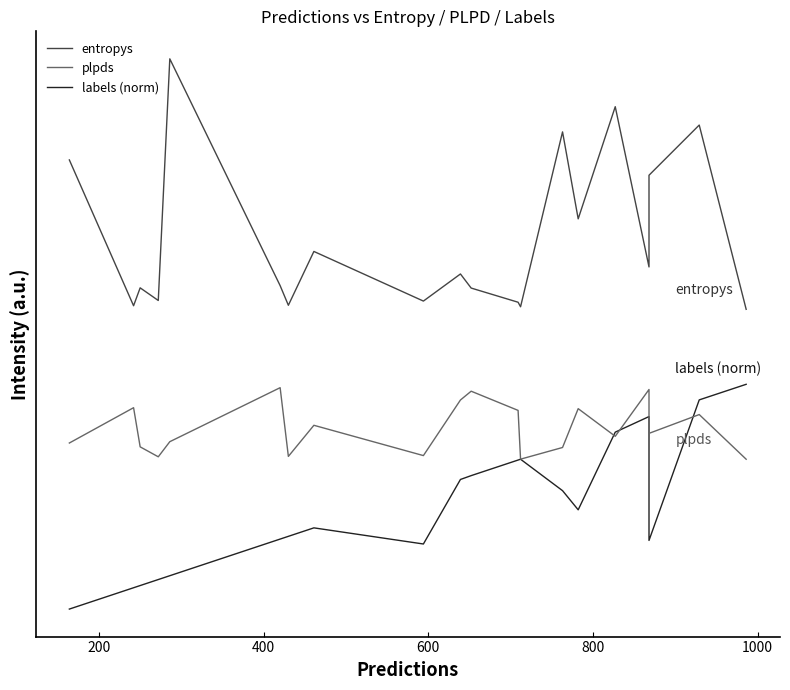

The value of entropys at 14 is 2.6. True or false?

False